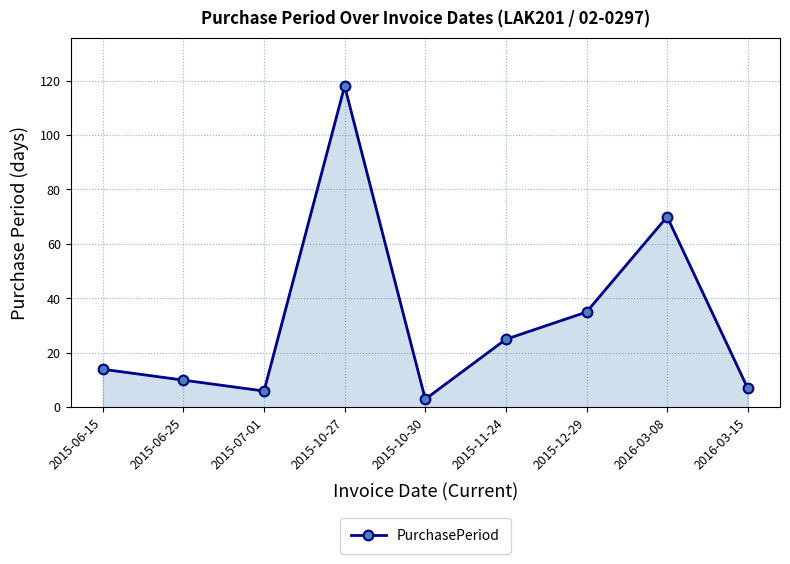

What is the label of the 3rd point from the right?

2015-12-29